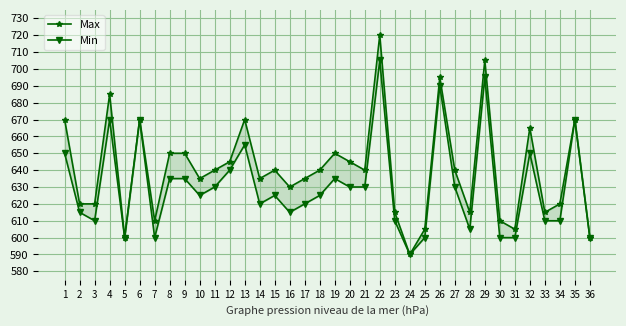

The value of Max at 34 is 620. True or false?

True